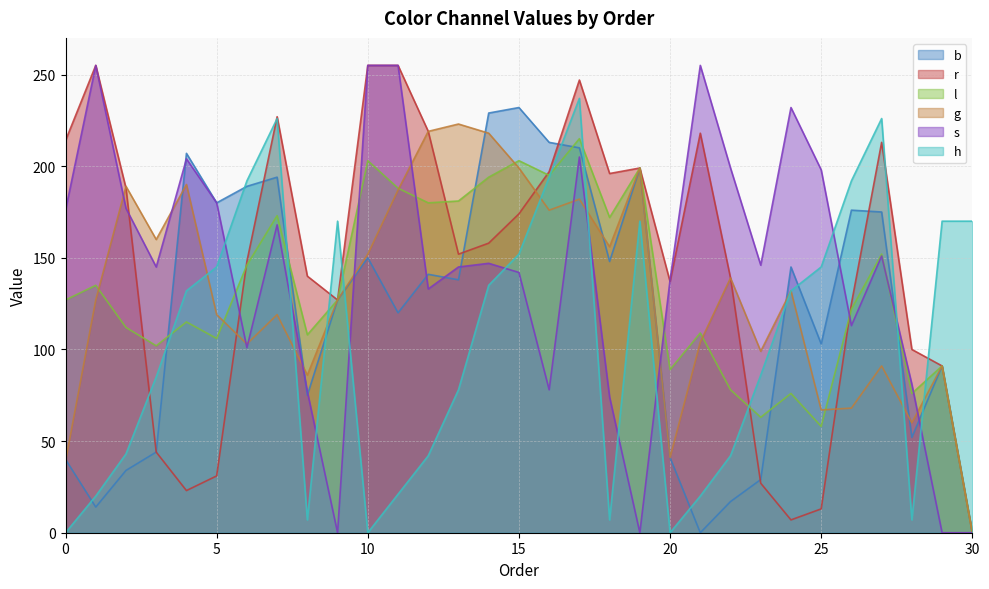

Rank the series at 17 from highest to lowest value.

r, h, l, b, s, g